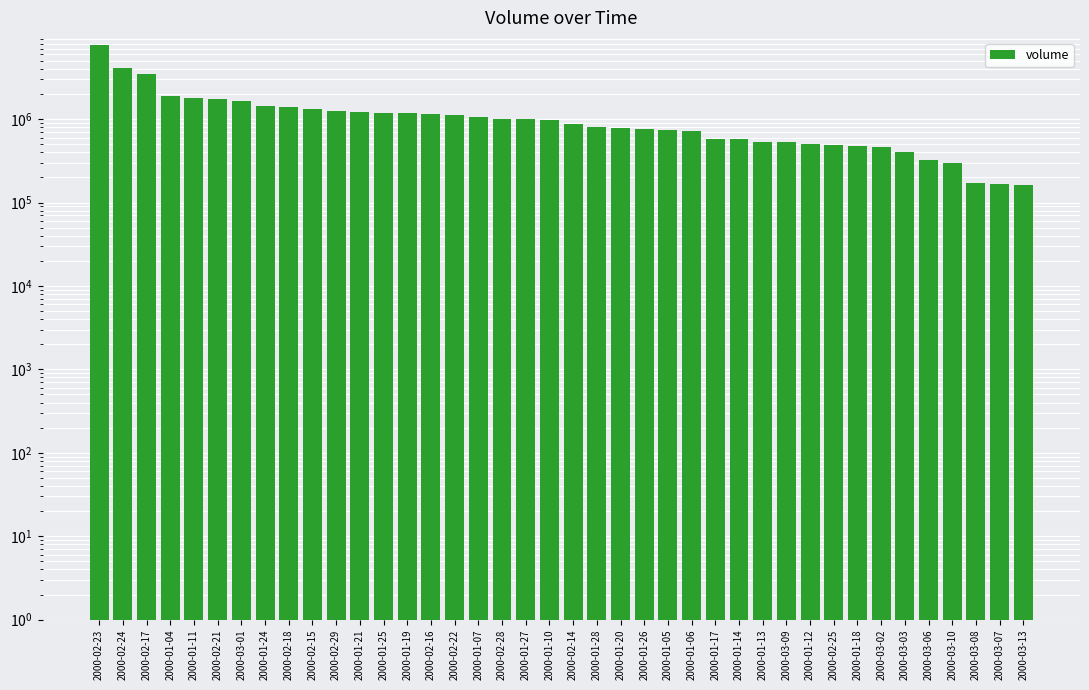

What is the change in value from 2000-01-05 to 2000-01-13?

-214039